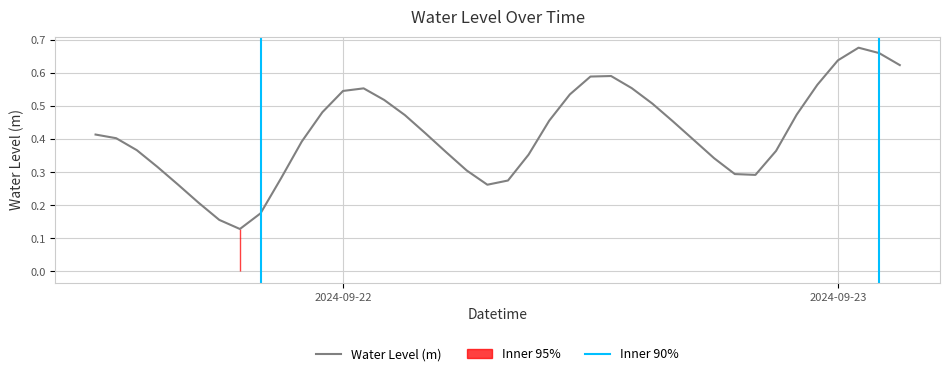

At which category does the data reach its first local peak?

2024-09-22 01:00:00